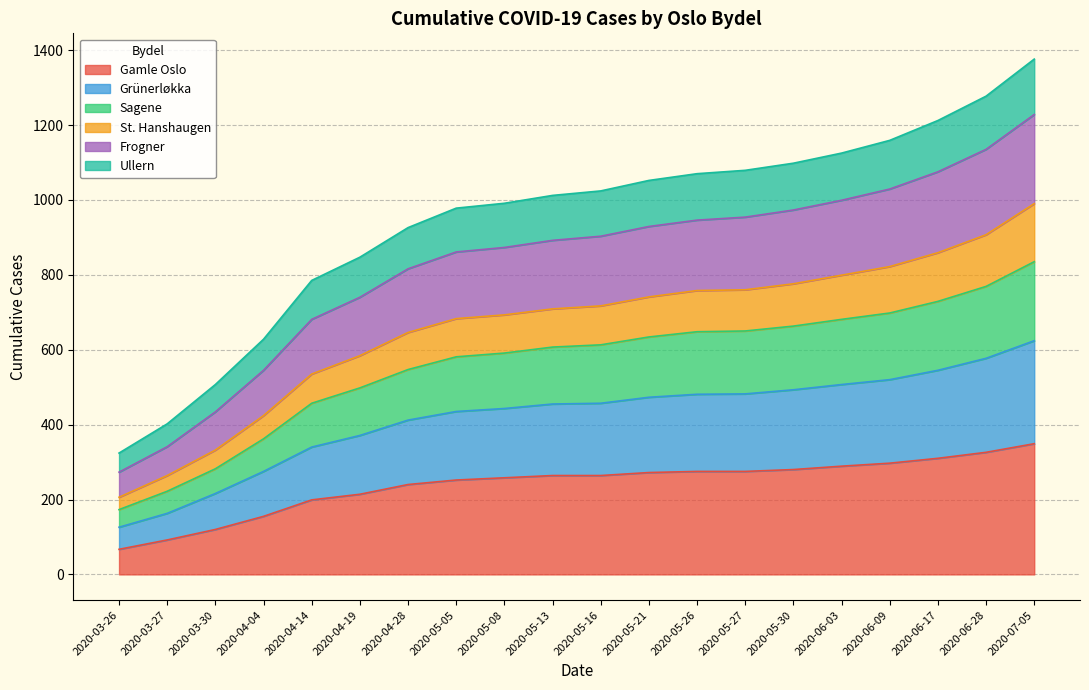

What is the total value across all series at 2020-05-30?

1098